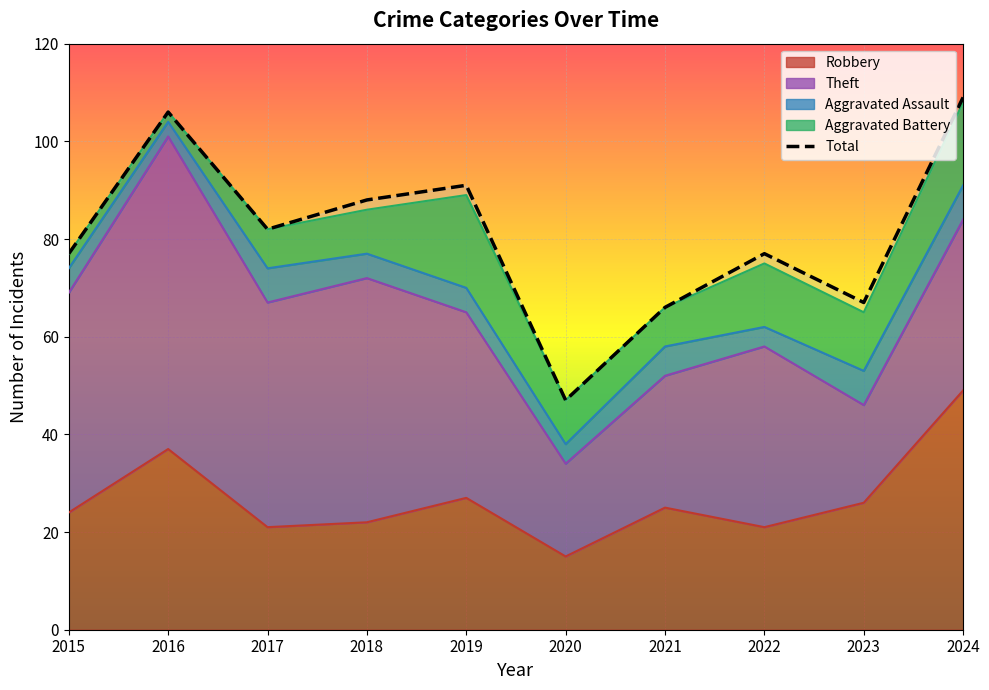

How many values are below 82?

5